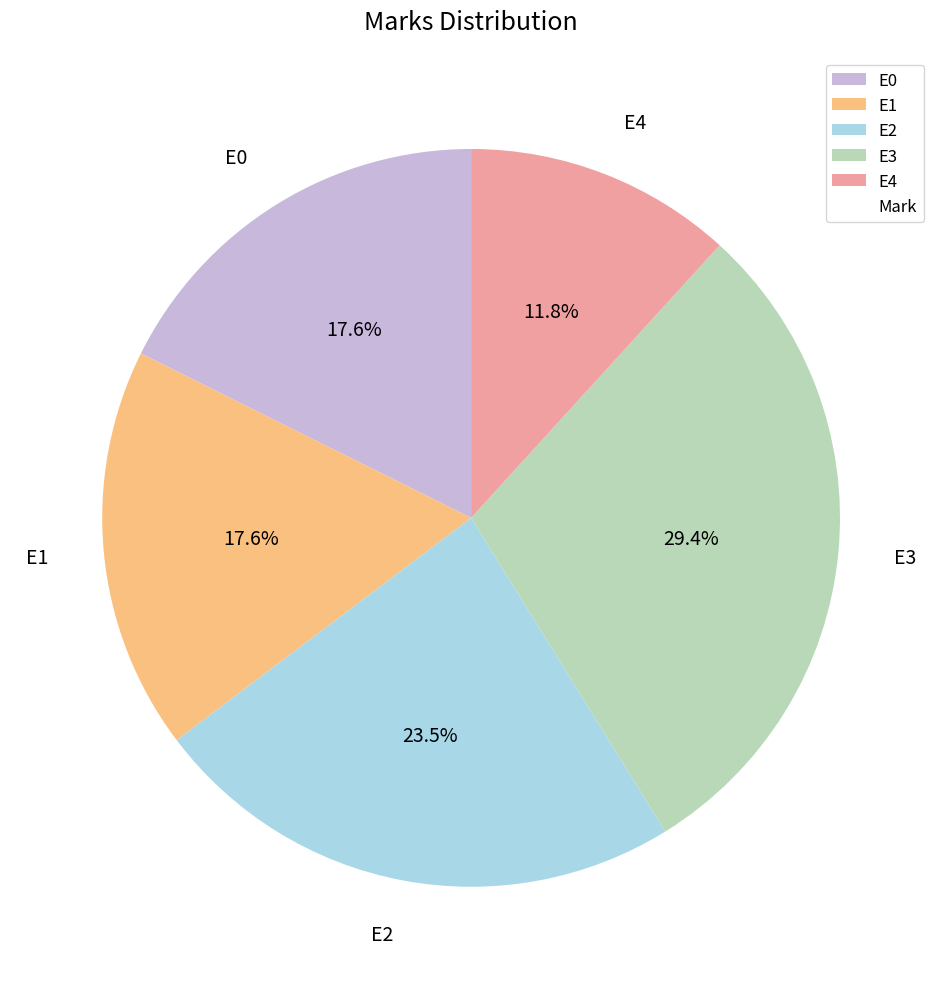

How much of the chart is everything except E0?

82.4%